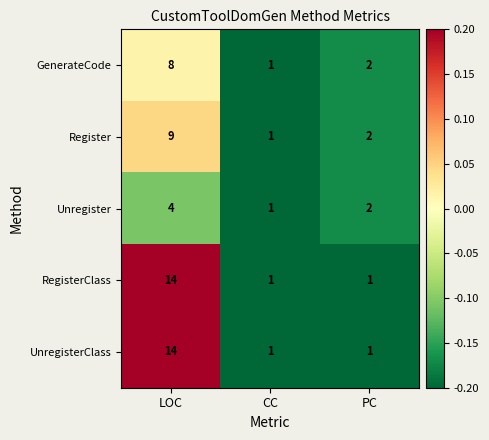

Count the number of categories in the chart.

3